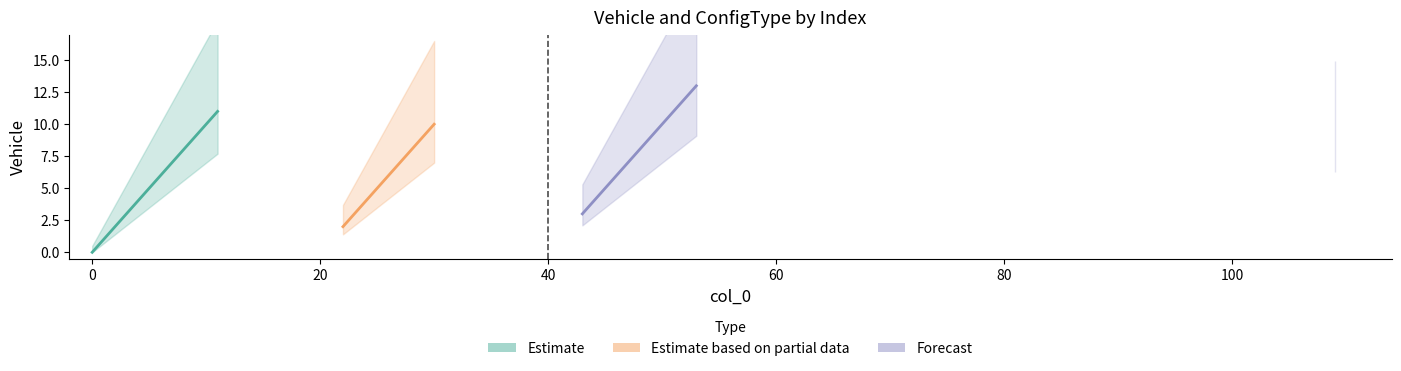

True or false: Value has more than 0 points higher than both neighbors.

False